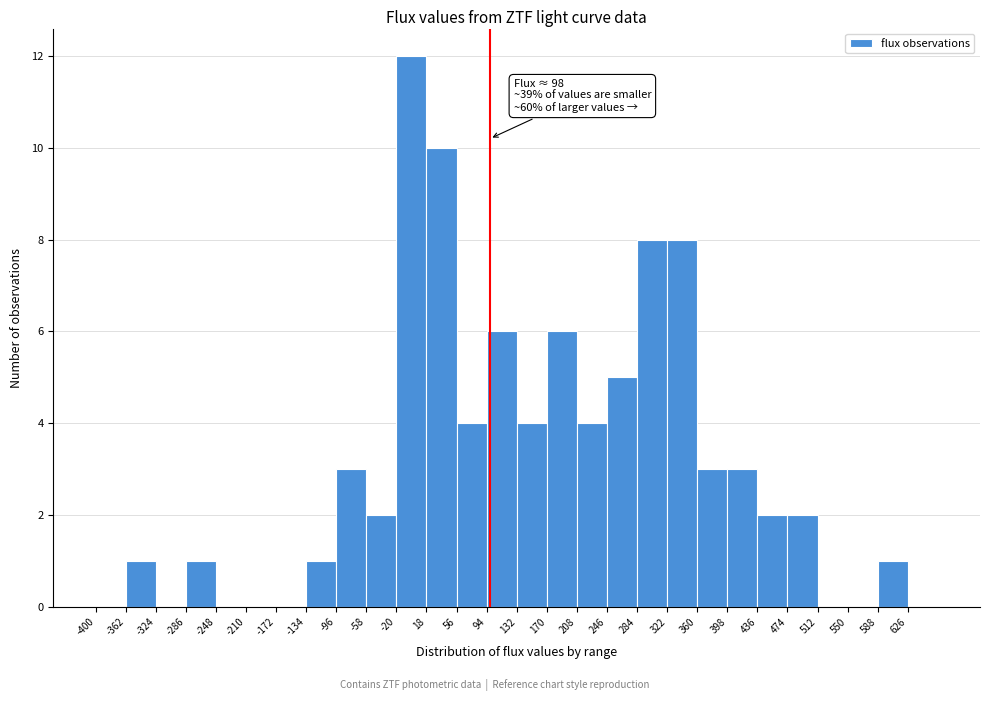

Over which range of the x-axis is the bar tallest?

-20 to 18